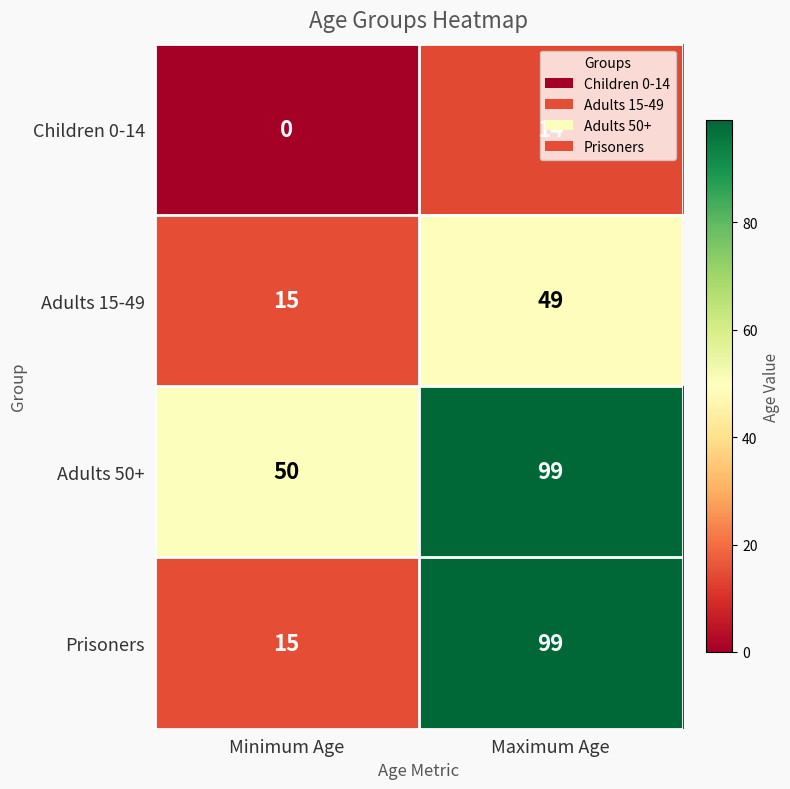

Which label corresponds to the smallest value in the chart?

Minimum Age